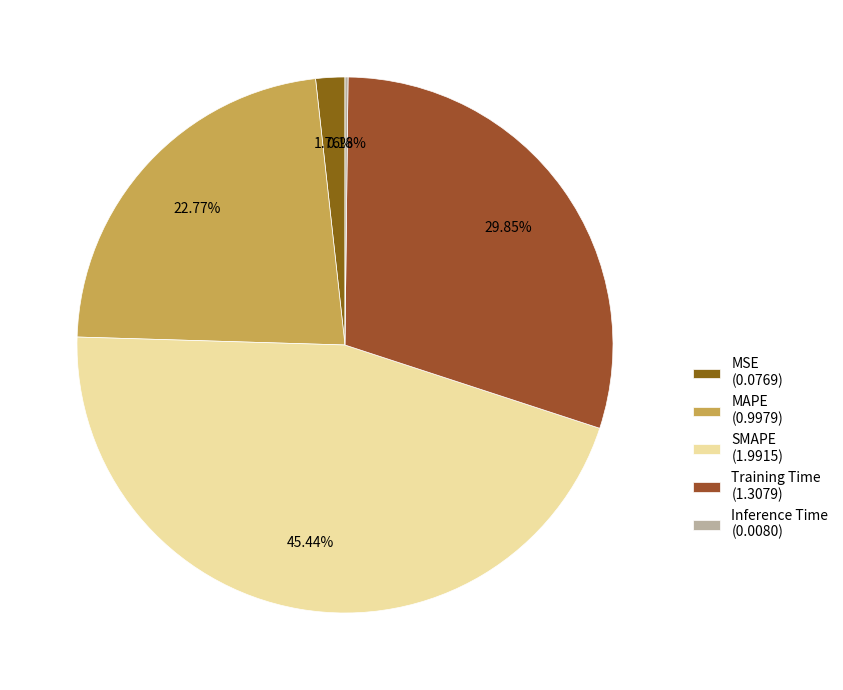

How many slices are in this pie chart?

5